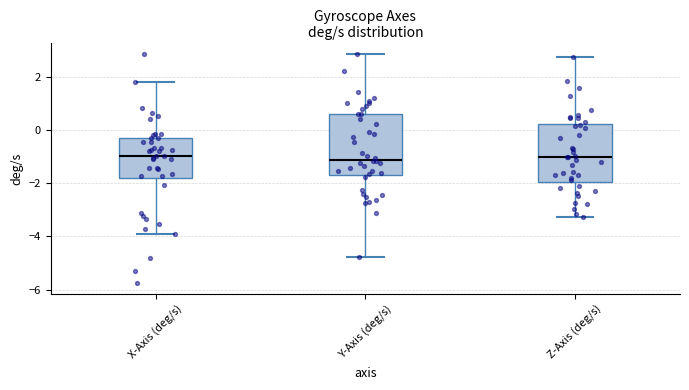

Reading left to right, read every box against the y-axis: the position of its median line, the range the box covers, and the ends of its whiskers. The values are not printed on the chart, so give them approximately, as read against the axis.

X-Axis (deg/s): median -1.0, box -1.8 to -0.4, whiskers -4.0 to 1.8
Y-Axis (deg/s): median -1.2, box -1.6 to 0.6, whiskers -4.8 to 2.8
Z-Axis (deg/s): median -1.0, box -2.0 to 0.2, whiskers -3.2 to 2.8